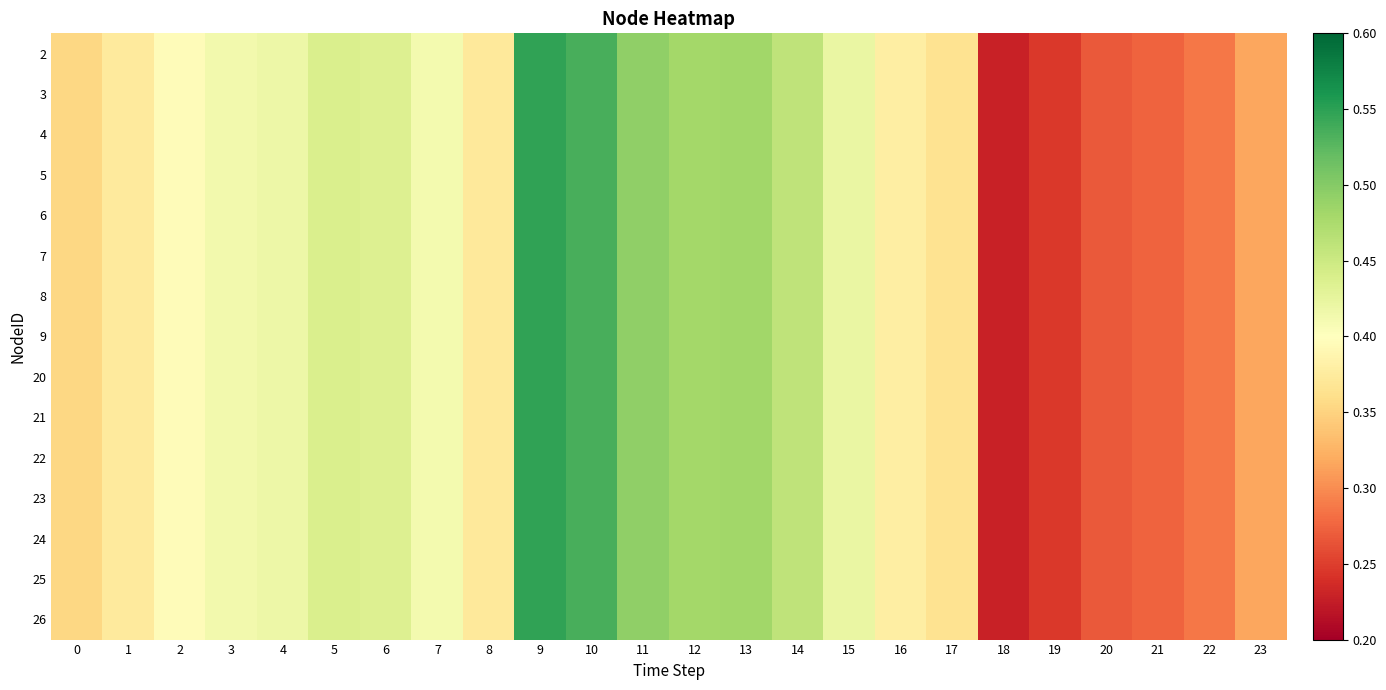

How many categories are shown in the chart?

24